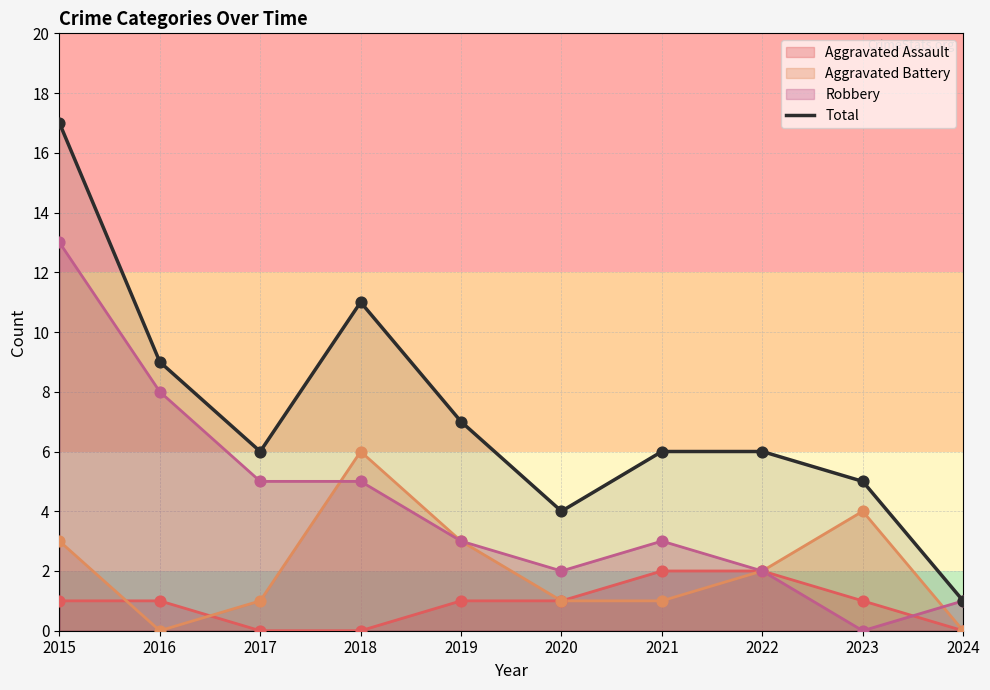

Which has a higher value, 2023 or 2024?

2023